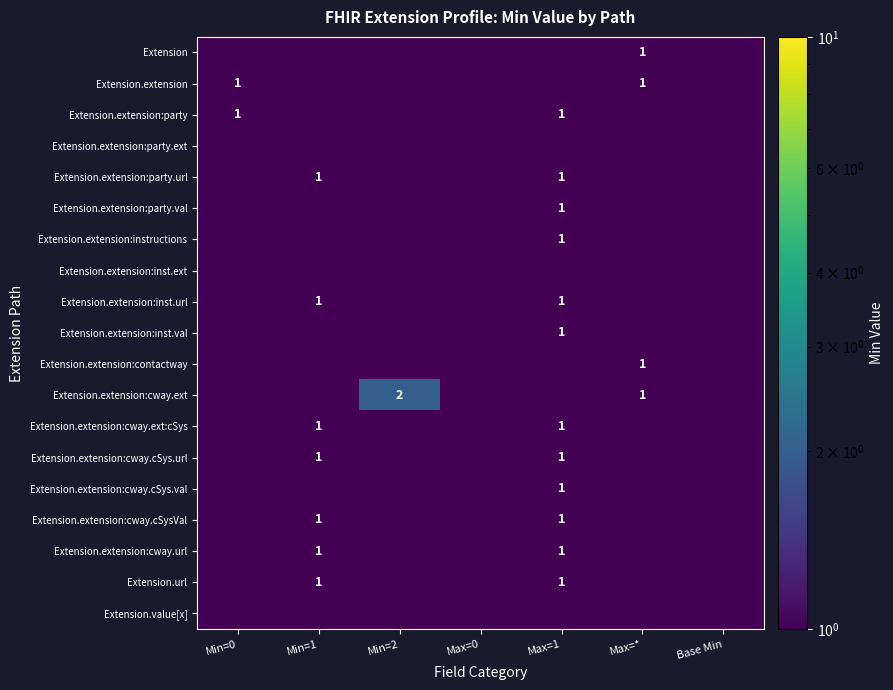

The value of Extension.extension:cway.cSys.url at Max=1 is 0.2. True or false?

False